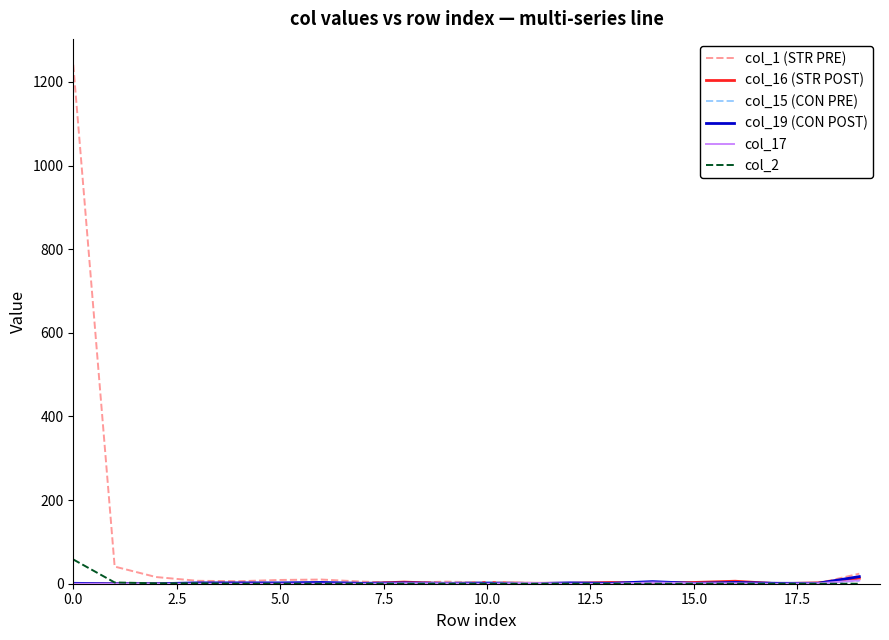

How many lines are shown in the chart?

6